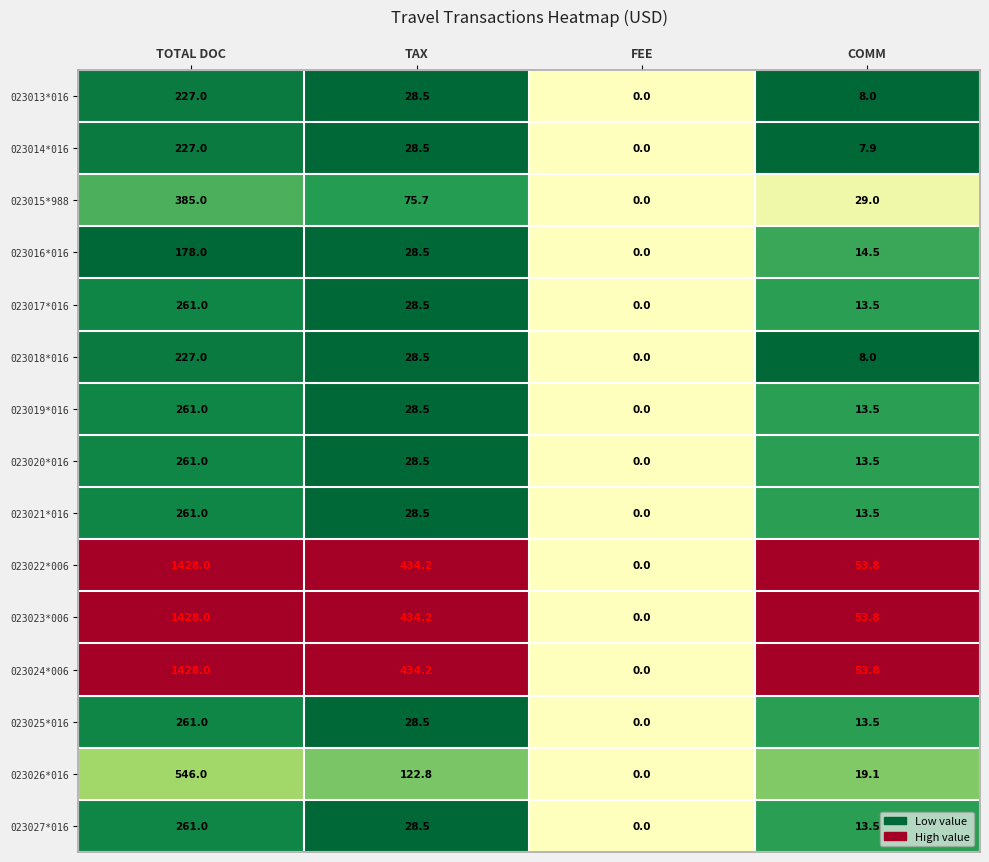

What is the sum of the 023017*016 values at TOTAL DOC and TAX?

289.5